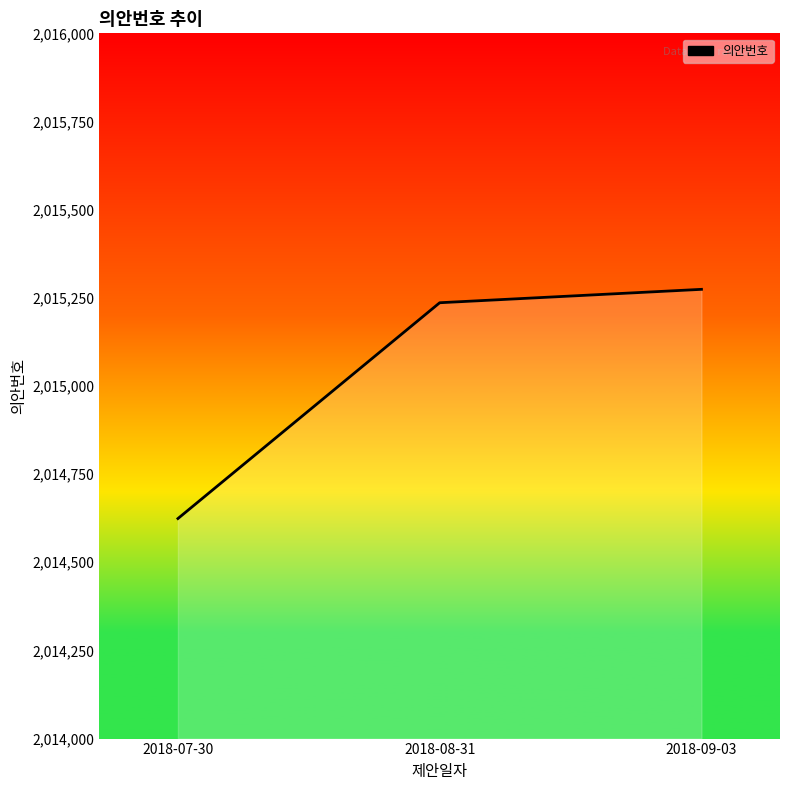

List the labels in order of value, largest first.

2018-09-03, 2018-08-31, 2018-07-30